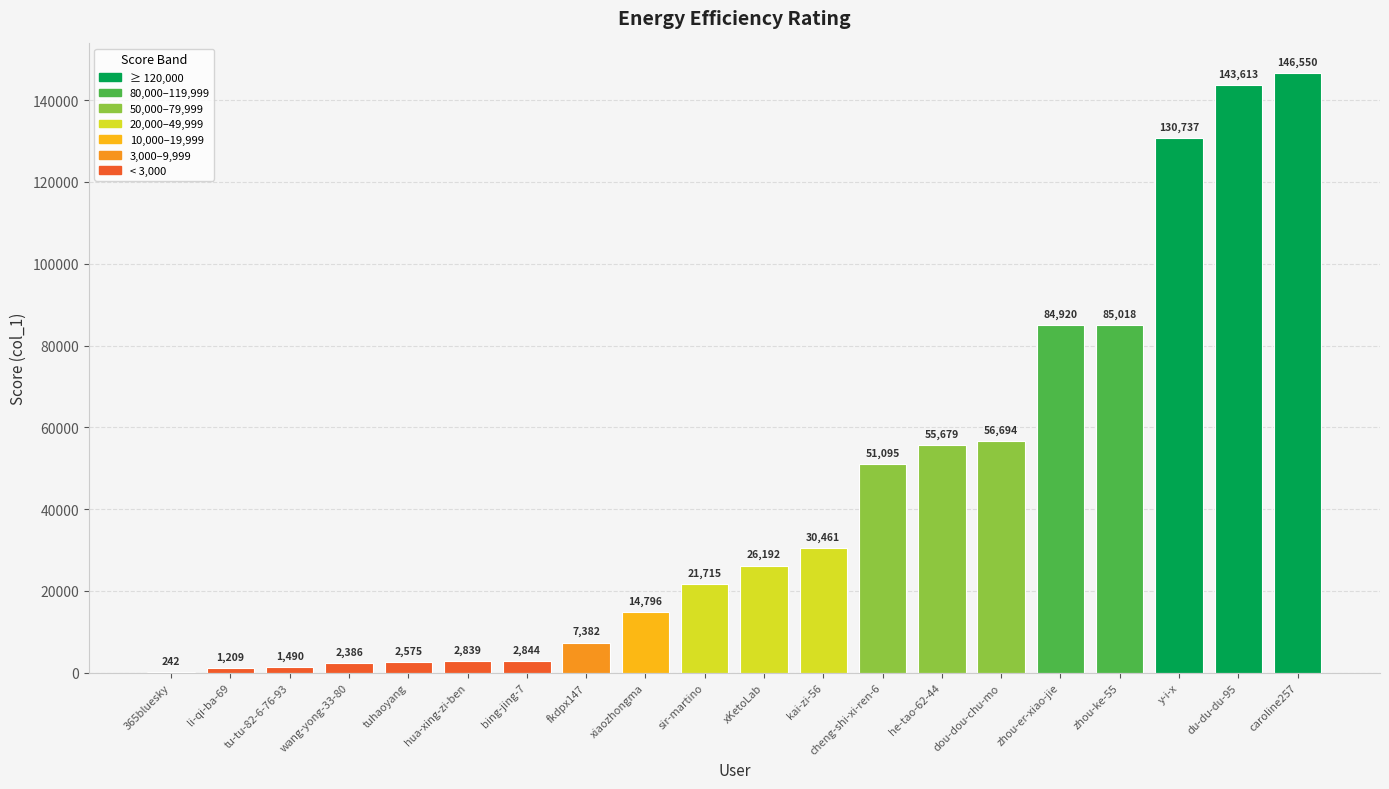

Which has a higher value, y-i-x or zhou-er-xiao-jie?

y-i-x